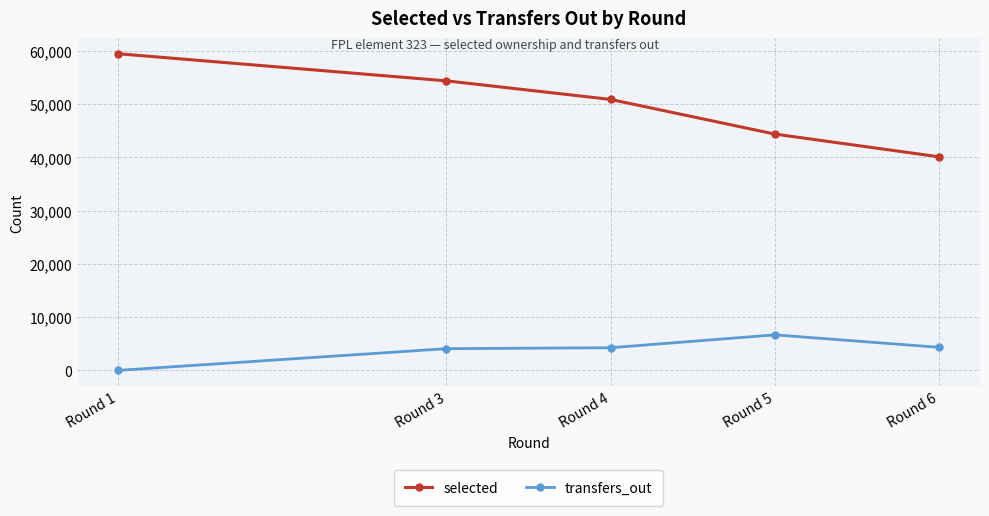

True or false: transfers_out and selected intersect in this chart.

False